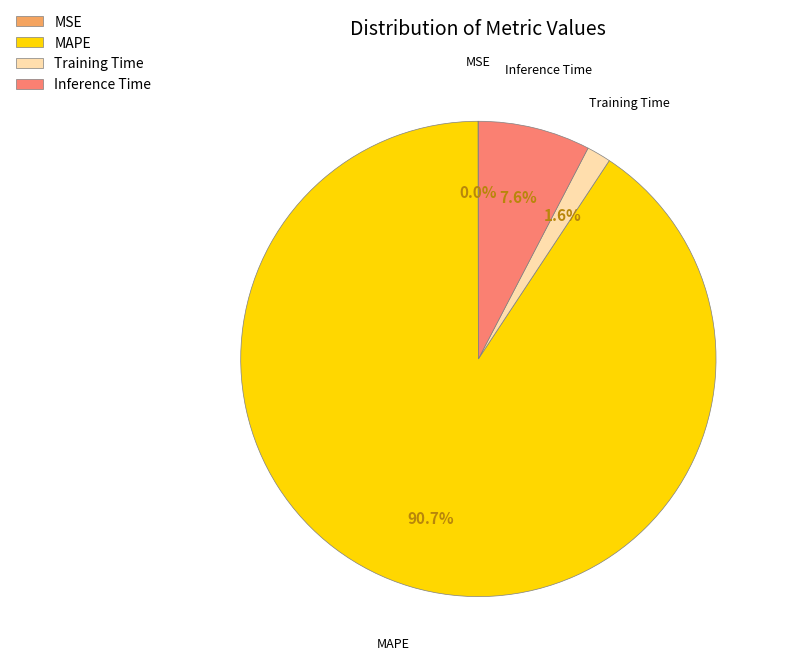

Is the sum of MAPE and Inference Time greater than half?

Yes